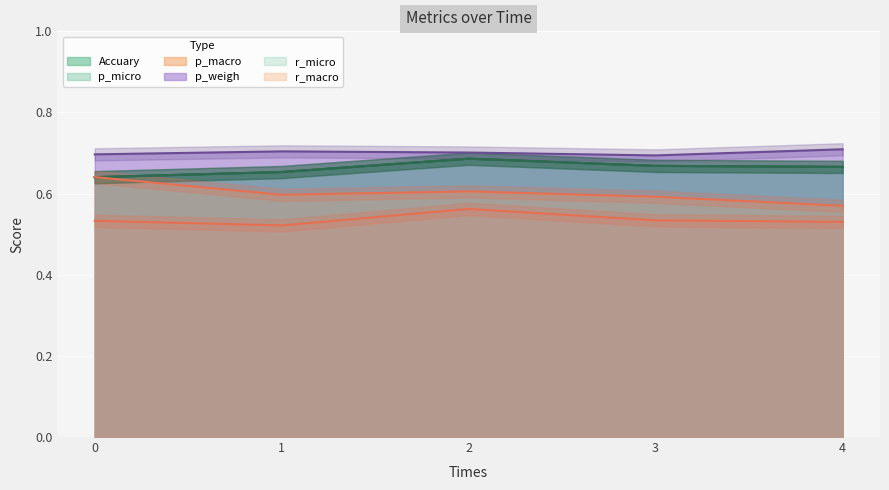

Is it true that p_weigh equals 1.0 at 2?

False